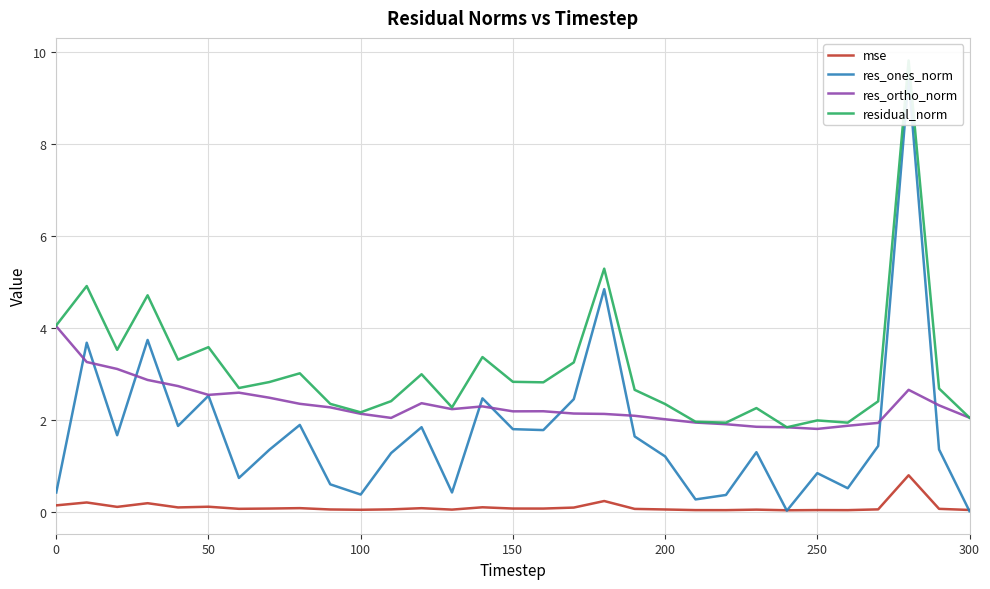

True or false: res_ortho_norm and mse cross at least once.

False